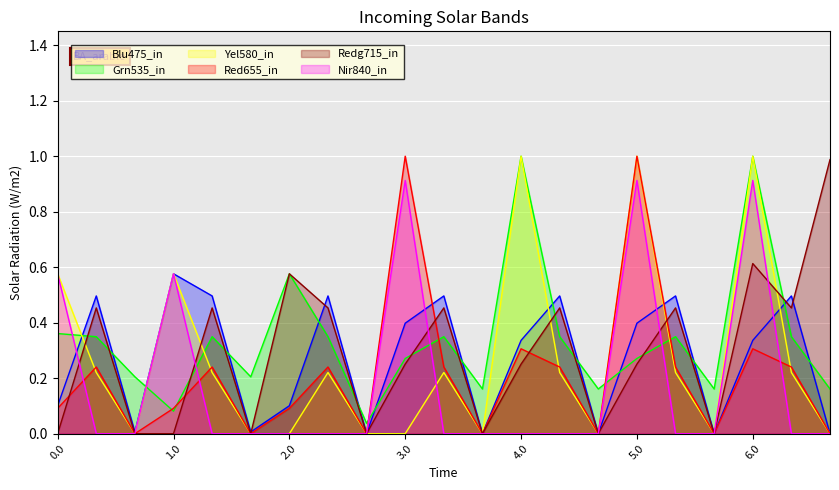

Reading left to right, transcribe all the data shown in this chart.

col_10: 0.0=0.1	0.1=0.5	0.2=0.0	1.0=0.6	1.1=0.5	1.2=0.0	2.0=0.1	2.1=0.5	2.2=0.0	3.0=0.4	3.1=0.5	3.2=0.0	4.0=0.3	4.1=0.5	4.2=0.0	5.0=0.4	5.1=0.5	5.2=0.0	6.0=0.3	6.1=0.5	6.2=0.0
col_9: 0.0=0.4	0.1=0.3	0.2=0.2	1.0=0.1	1.1=0.3	1.2=0.2	2.0=0.6	2.1=0.3	2.2=0.0	3.0=0.3	3.1=0.3	3.2=0.2	4.0=1.0	4.1=0.3	4.2=0.2	5.0=0.3	5.1=0.3	5.2=0.2	6.0=1.0	6.1=0.3	6.2=0.2
col_11: 0.0=0.6	0.1=0.2	0.2=0.0	1.0=0.6	1.1=0.2	1.2=0.0	2.0=0.0	2.1=0.2	2.2=0.0	3.0=0.0	3.1=0.2	3.2=0.0	4.0=1.0	4.1=0.2	4.2=0.0	5.0=1.0	5.1=0.2	5.2=0.0	6.0=1.0	6.1=0.2	6.2=0.0
col_14: 0.0=0.1	0.1=0.2	0.2=0.0	1.0=0.1	1.1=0.2	1.2=0.0	2.0=0.1	2.1=0.2	2.2=0.0	3.0=1.0	3.1=0.2	3.2=0.0	4.0=0.3	4.1=0.2	4.2=0.0	5.0=1.0	5.1=0.2	5.2=0.0	6.0=0.3	6.1=0.2	6.2=0.0
col_13: 0.0=0.0	0.1=0.5	0.2=0.0	1.0=0.0	1.1=0.5	1.2=0.0	2.0=0.6	2.1=0.5	2.2=0.0	3.0=0.3	3.1=0.5	3.2=0.0	4.0=0.3	4.1=0.5	4.2=0.0	5.0=0.3	5.1=0.5	5.2=0.0	6.0=0.6	6.1=0.5	6.2=1.0
col_15: 0.0=0.6	0.1=0.0	0.2=0.0	1.0=0.6	1.1=0.0	1.2=0.0	2.0=0.0	2.1=0.0	2.2=0.0	3.0=0.9	3.1=0.0	3.2=0.0	4.0=0.0	4.1=0.0	4.2=0.0	5.0=0.9	5.1=0.0	5.2=0.0	6.0=0.9	6.1=0.0	6.2=0.0